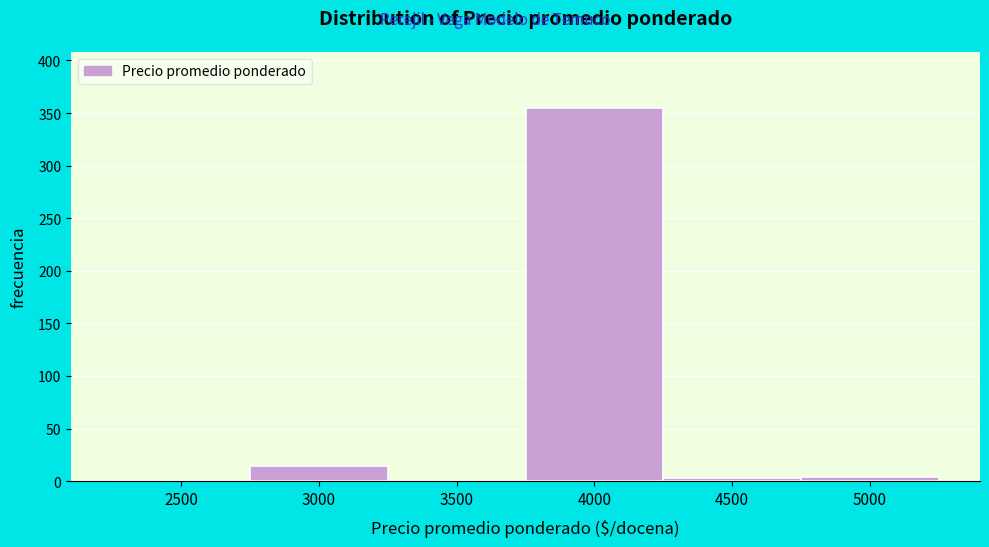

Is it true that the value at 3500 is 0?

True